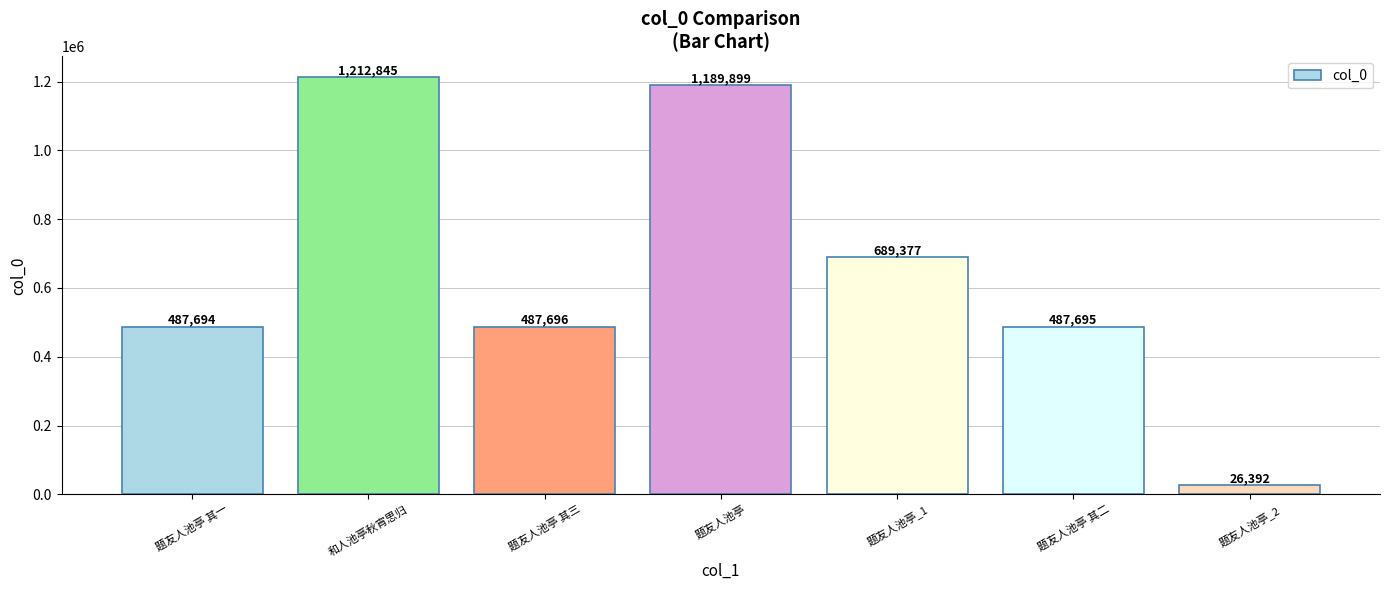

What is the difference between the maximum and minimum values?

1186453